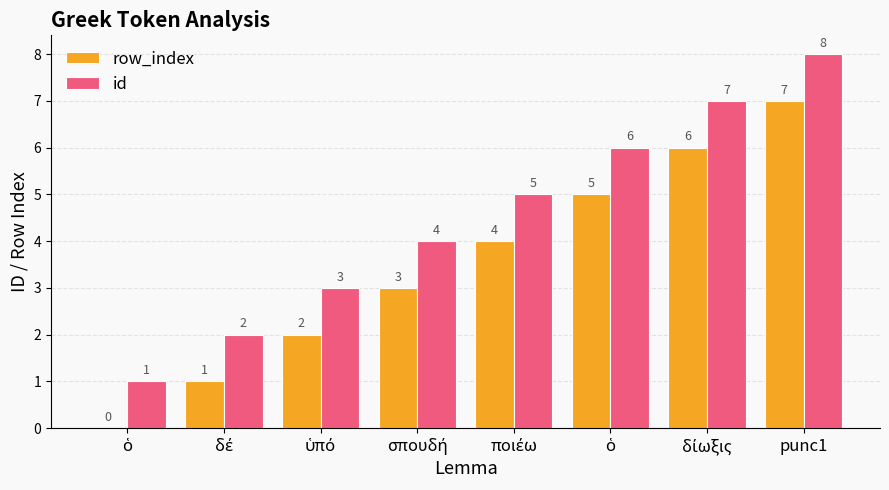

How many data points does each series have?

8